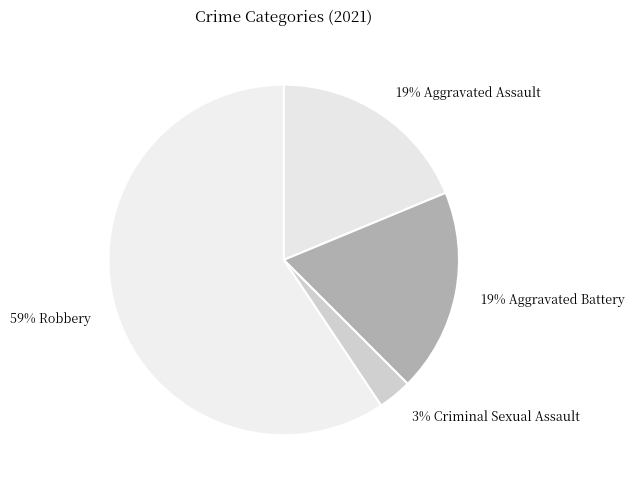

Do 3% Criminal Sexual Assault and 59% Robbery together represent more than half of the pie?

Yes